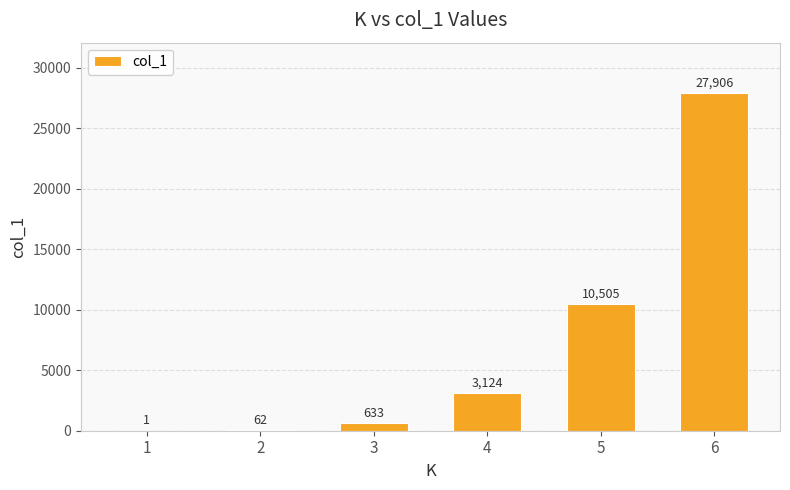

Which label corresponds to the largest value in the chart?

6